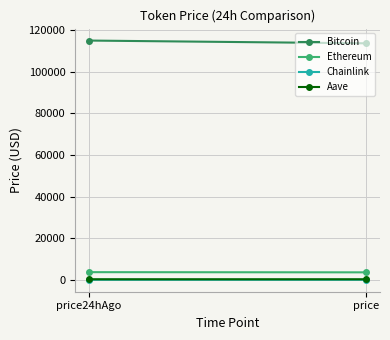

At which label is Ethereum closest to 3630?

price